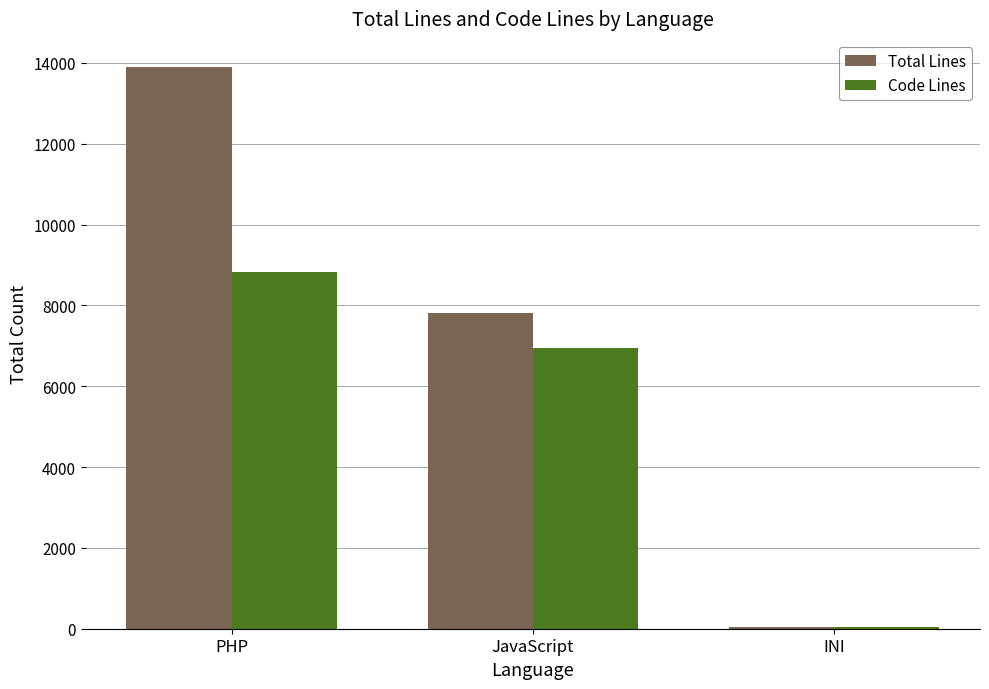

How many data points does each series have?

3